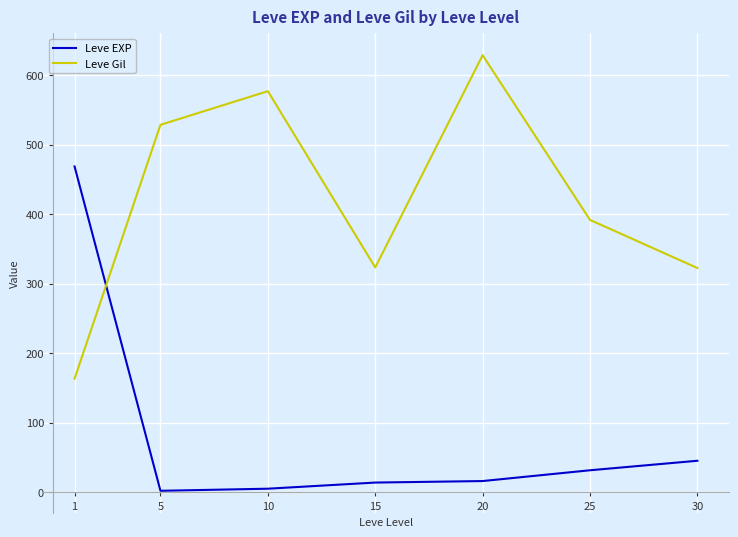

List the series in order of their overall mean, lowest first.

Leve EXP, Leve Gil